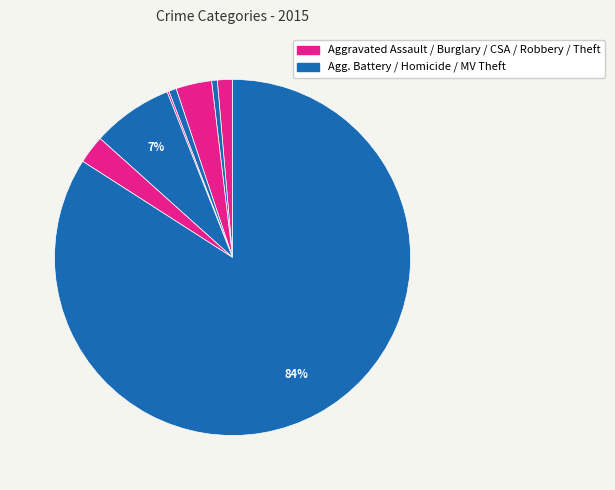

Is there any slice that represents more than half of the pie?

Yes